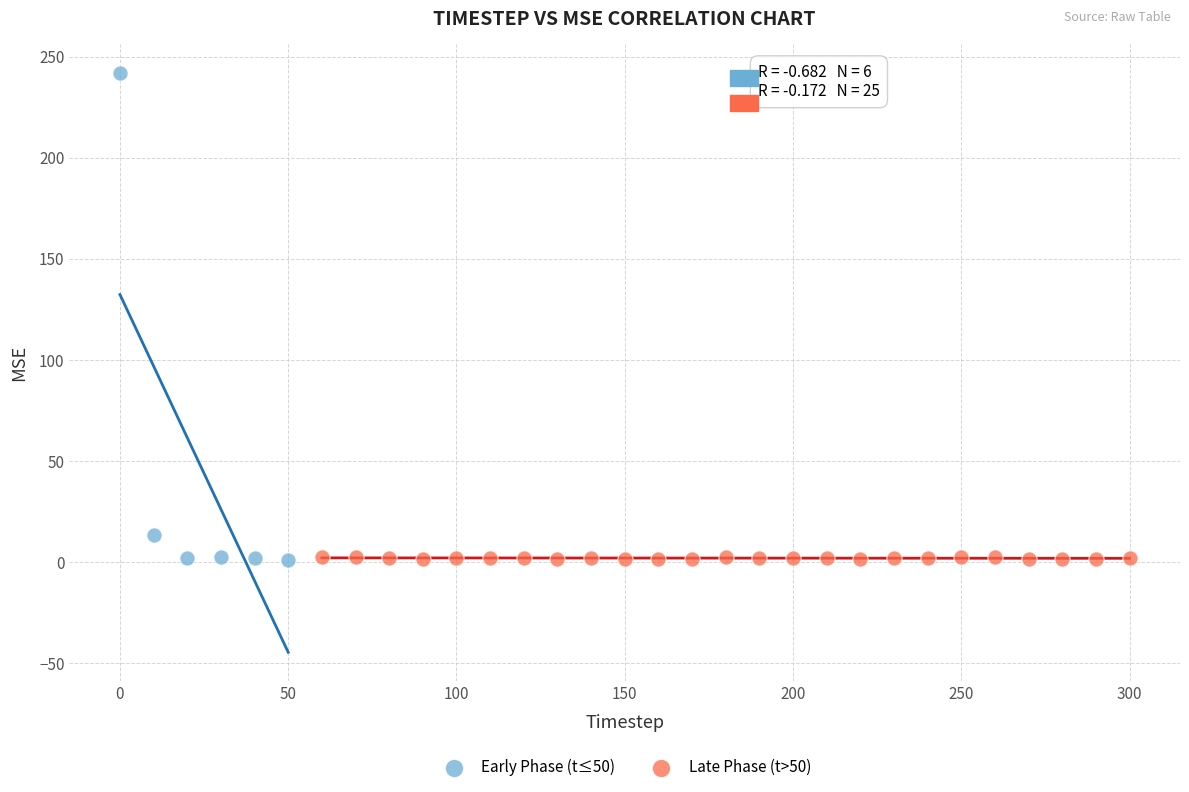

Which series contains the highest Y value?

Early Phase (t≤50)